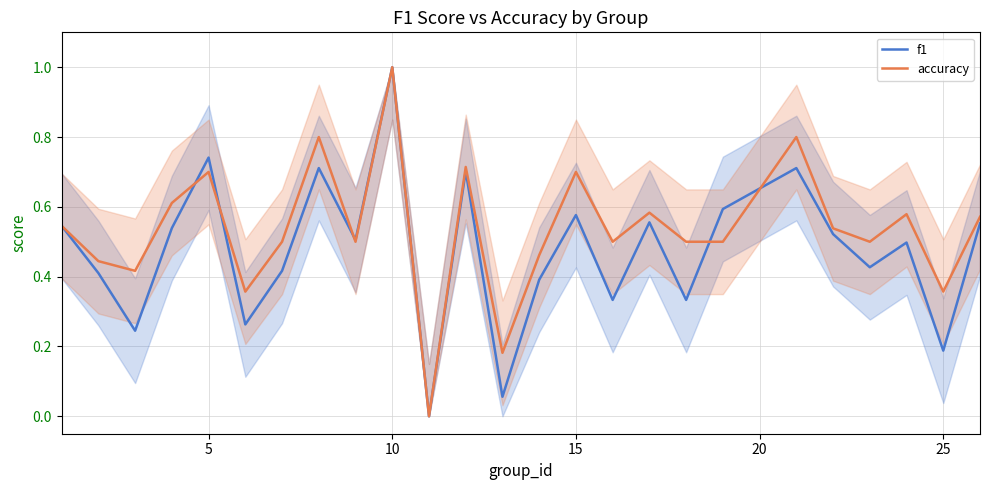

Which series has the widest spread of values?

f1